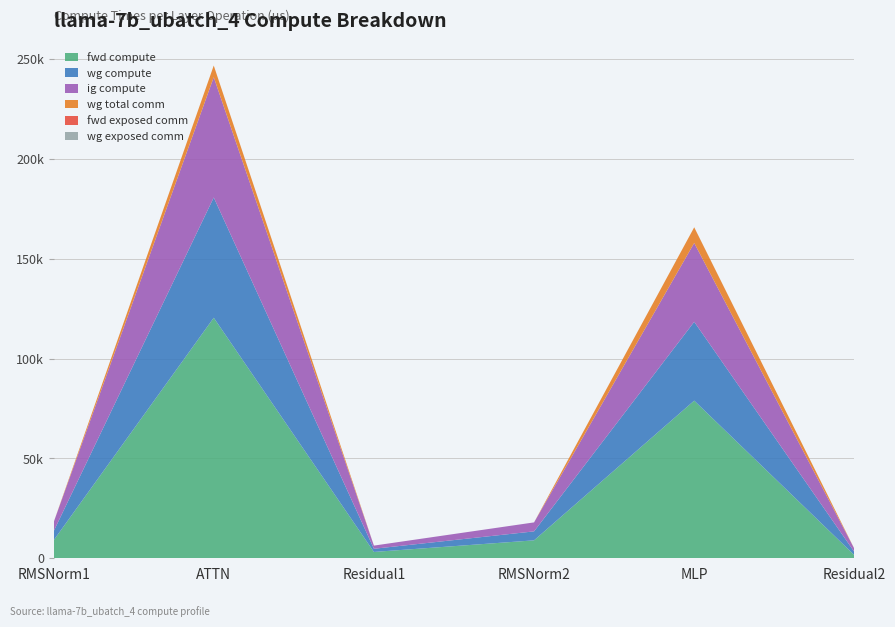

Reading right to left, transcribe all the data shown in this chart.

fwd compute: Residual2=1588.0	MLP=78996.7	RMSNorm2=8990.1	Residual1=3175.9	ATTN=120523.0	RMSNorm1=8990.1
wg compute: Residual2=1588.0	MLP=39498.4	RMSNorm2=4495.0	Residual1=1588.0	ATTN=60261.5	RMSNorm1=4495.0
ig compute: Residual2=1588.0	MLP=39498.4	RMSNorm2=4495.0	Residual1=1588.0	ATTN=60261.5	RMSNorm1=4495.0
wg total comm: Residual2=0.0	MLP=7851.5	RMSNorm2=0.0	Residual1=0.0	ATTN=5855.3	RMSNorm1=0.0
fwd exposed comm: Residual2=0.0	MLP=0.0	RMSNorm2=0.0	Residual1=0.0	ATTN=0.0	RMSNorm1=0.0
wg exposed comm: Residual2=0.0	MLP=0.0	RMSNorm2=0.0	Residual1=0.0	ATTN=0.0	RMSNorm1=0.0